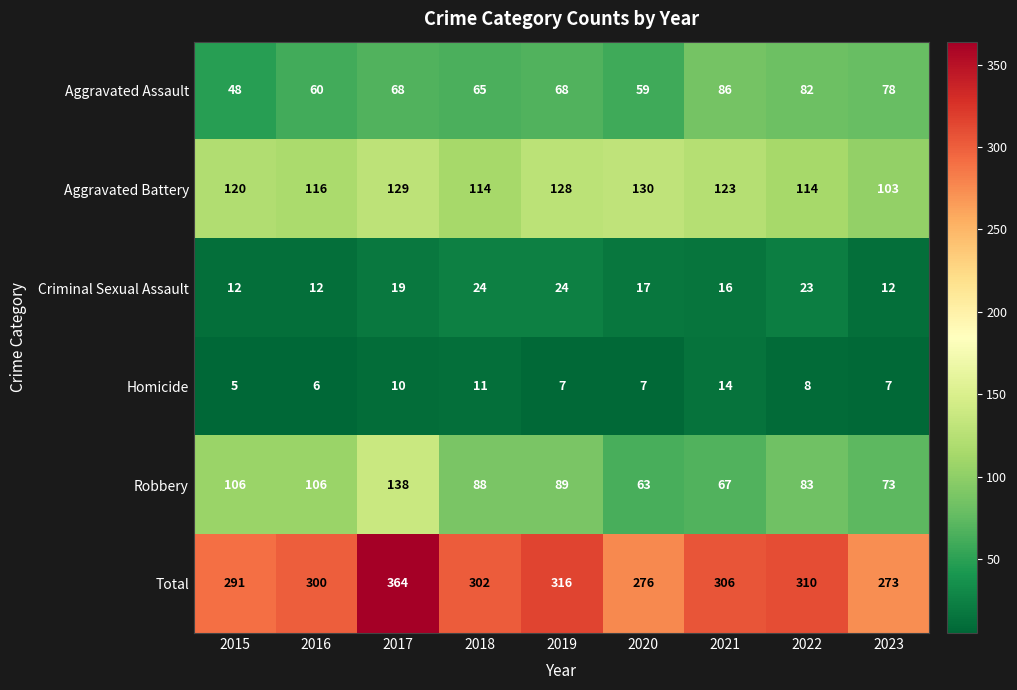

Which series has the largest range (max minus min)?

Total